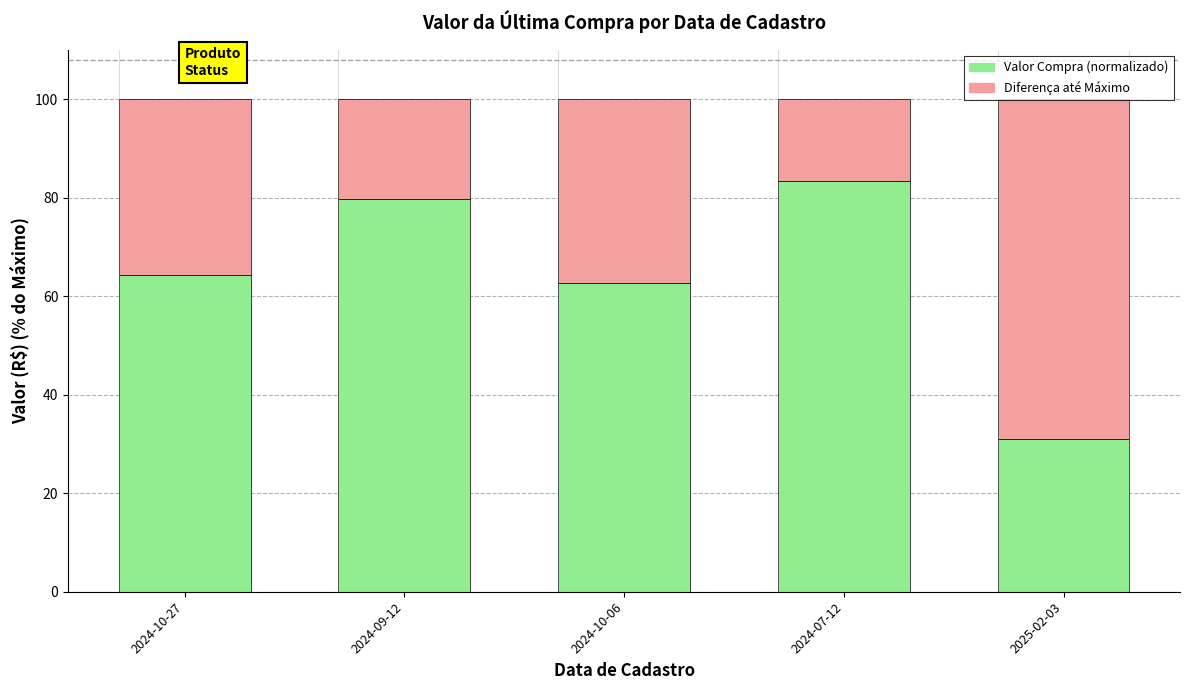

Which category has the highest value in the Valor Compra (normalizado) series?

2024-07-12